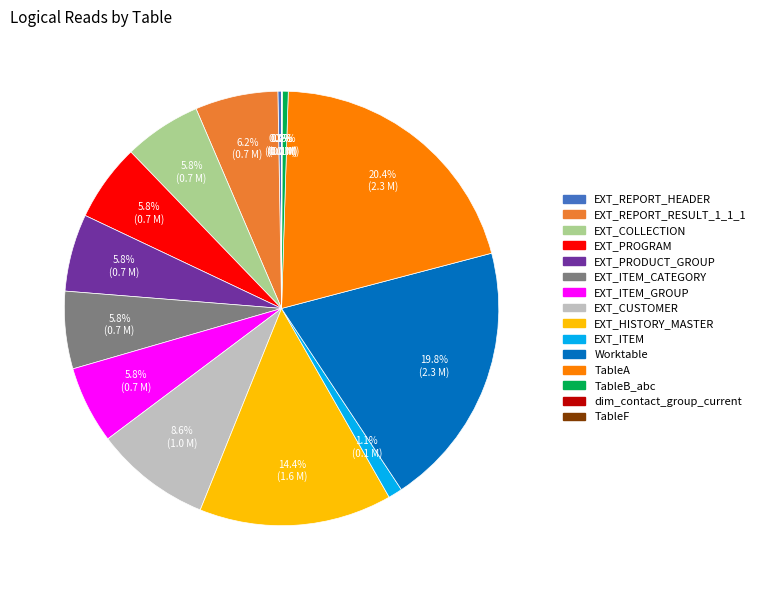

Is there a majority slice in this chart?

No